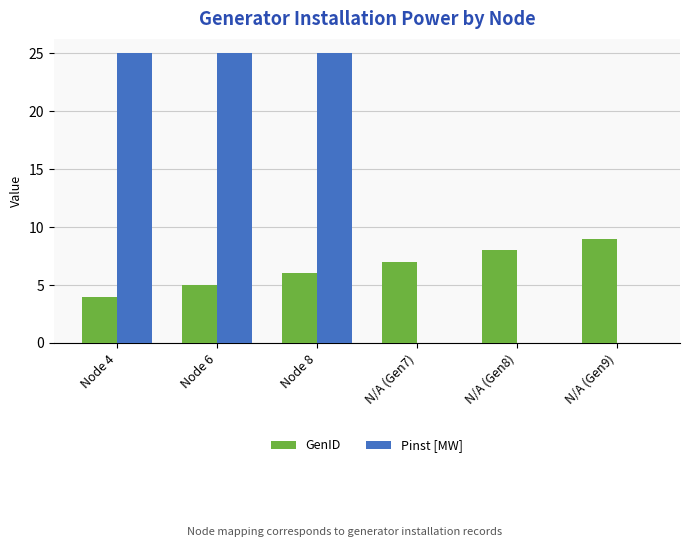

What is the highest value of the Pinst [MW] series?

25